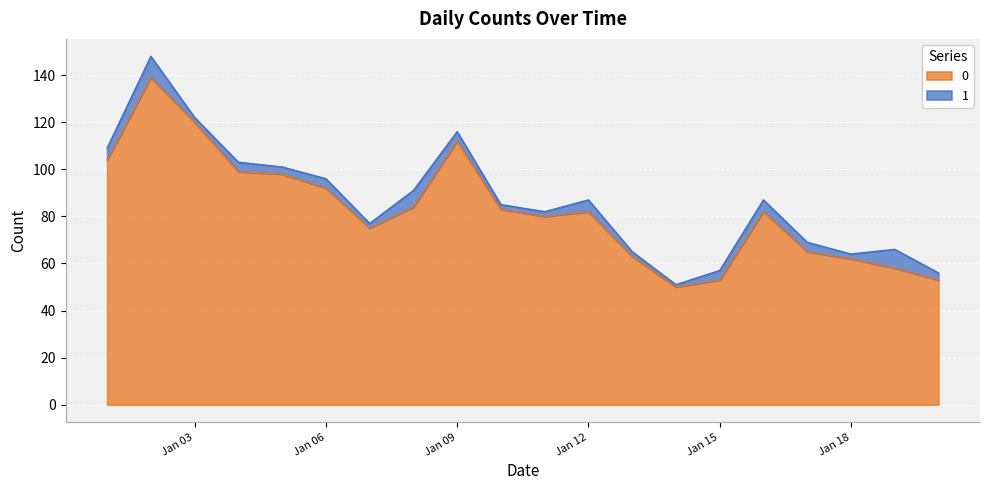

What is the value of the 1st point from the left?

104